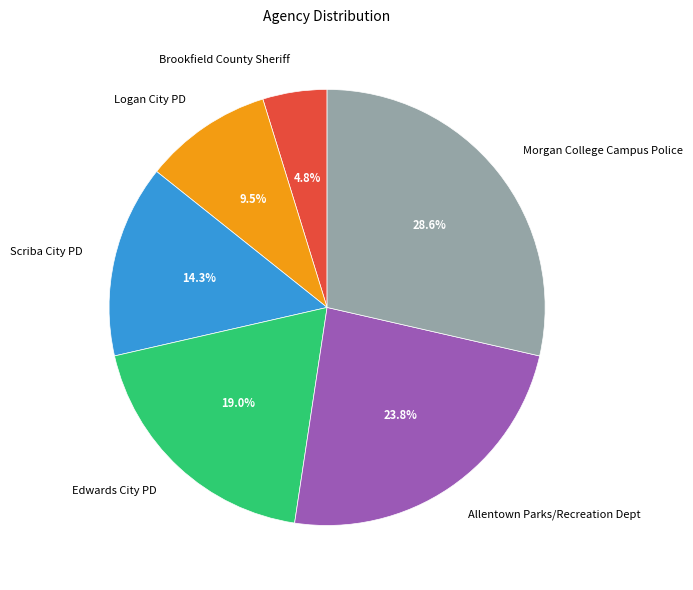

To the nearest percent, what percentage of the pie is Scriba City PD?

14%